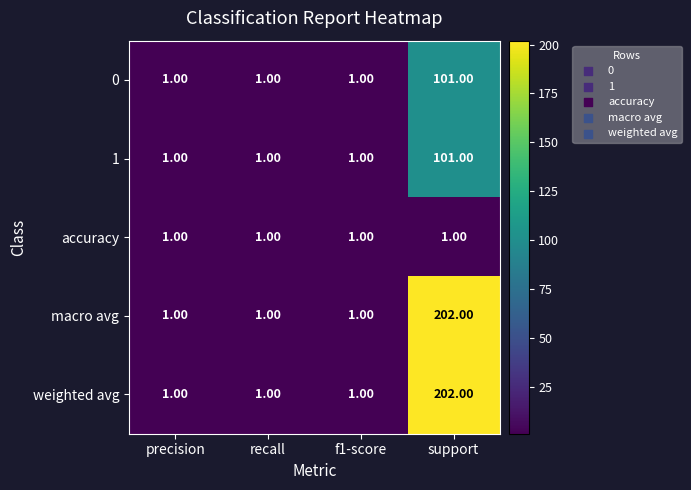

Which category has the highest value in the 1 series?

support